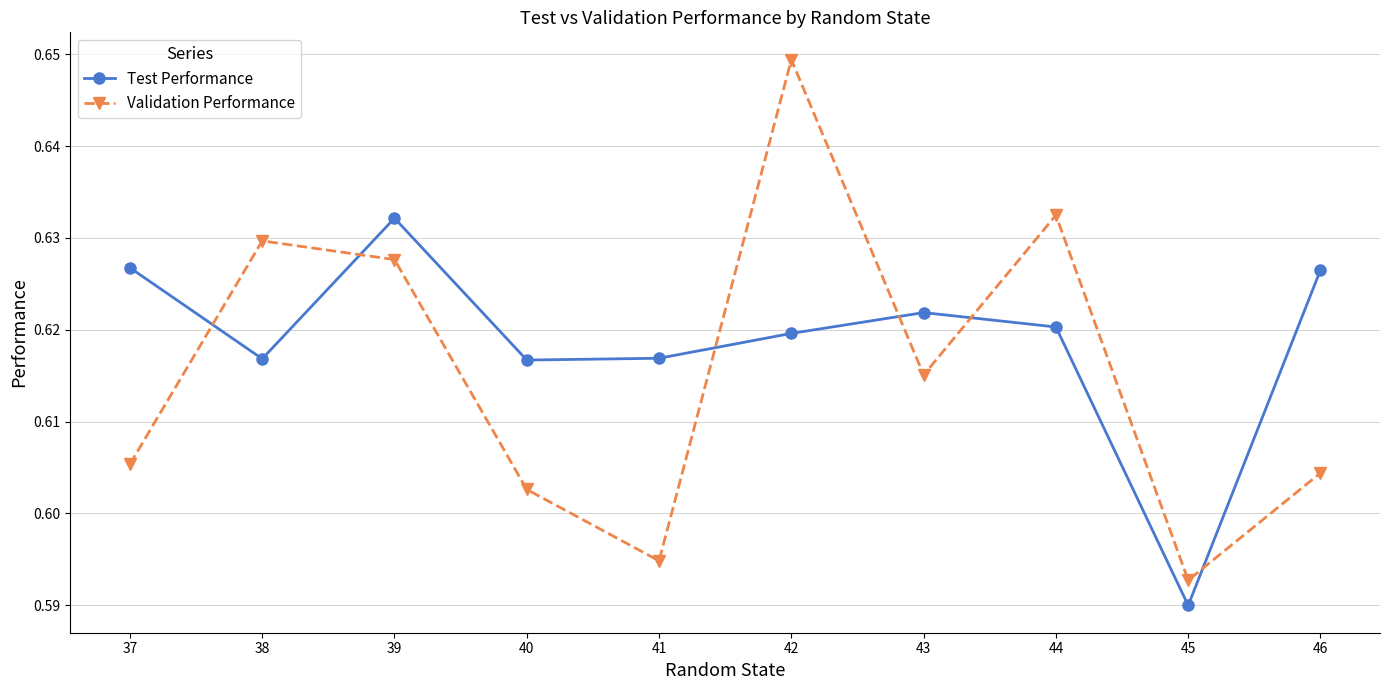

How many times do Test Performance and Validation Performance cross each other?

6